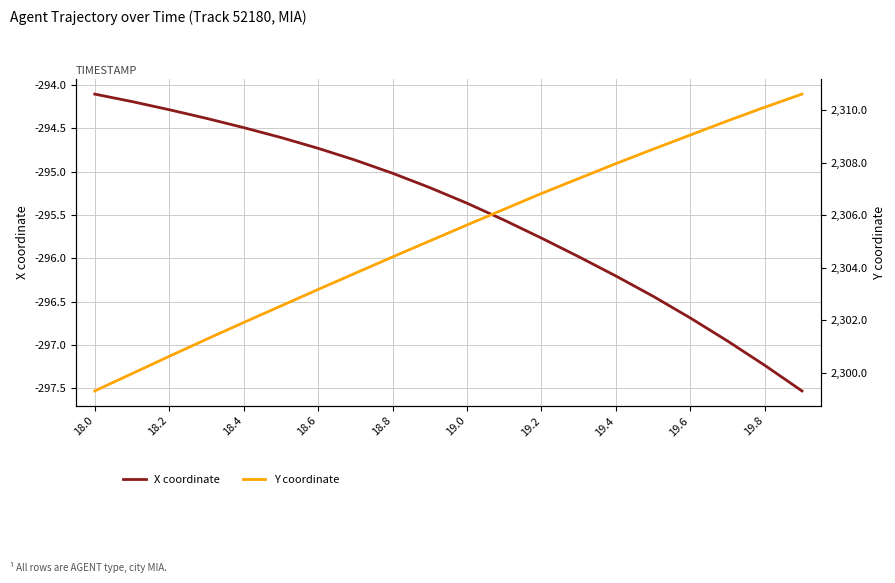

Rank the series by their average value, from highest to lowest.

Y coordinate, X coordinate